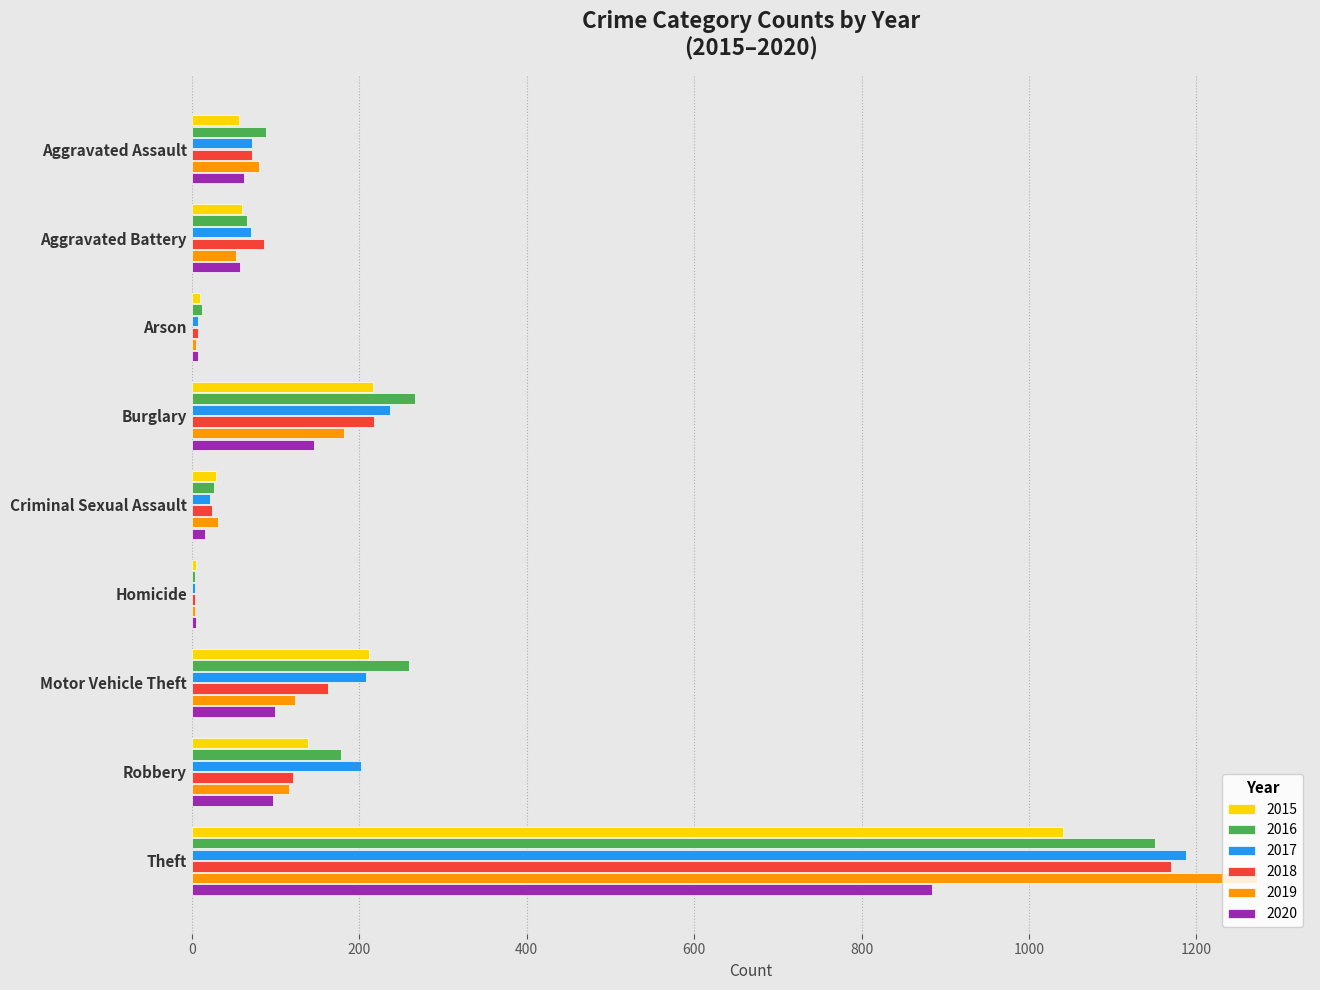

What is the total value across all series at Aggravated Assault?

430